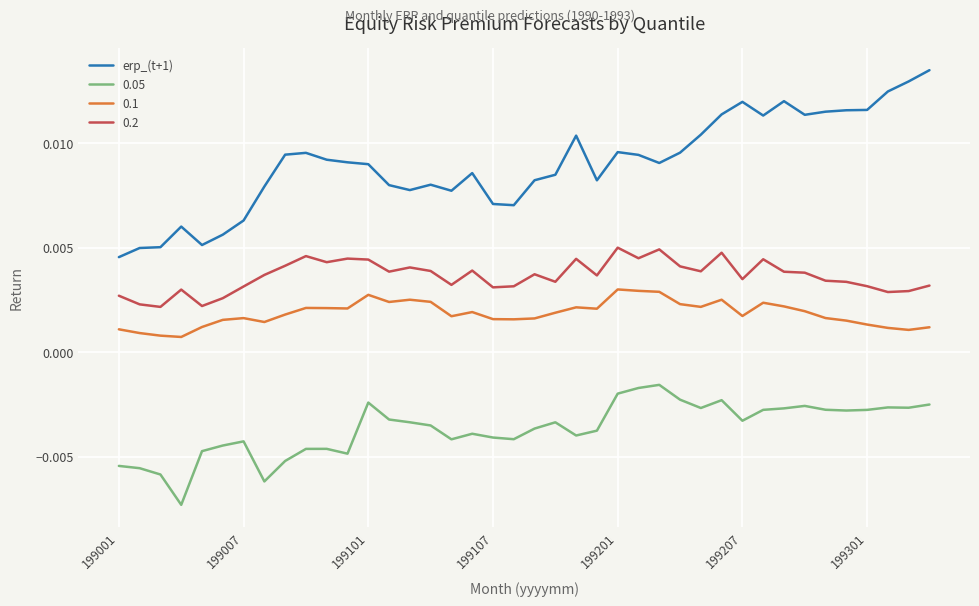

List the series in order of their peak value, highest first.

erp_(t+1), 0.2, 0.1, 0.05